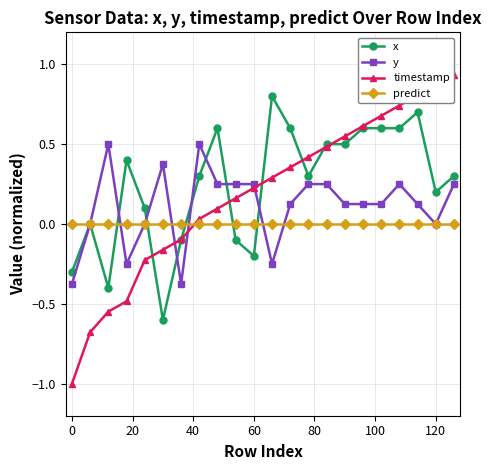

How many lines are shown in the chart?

4